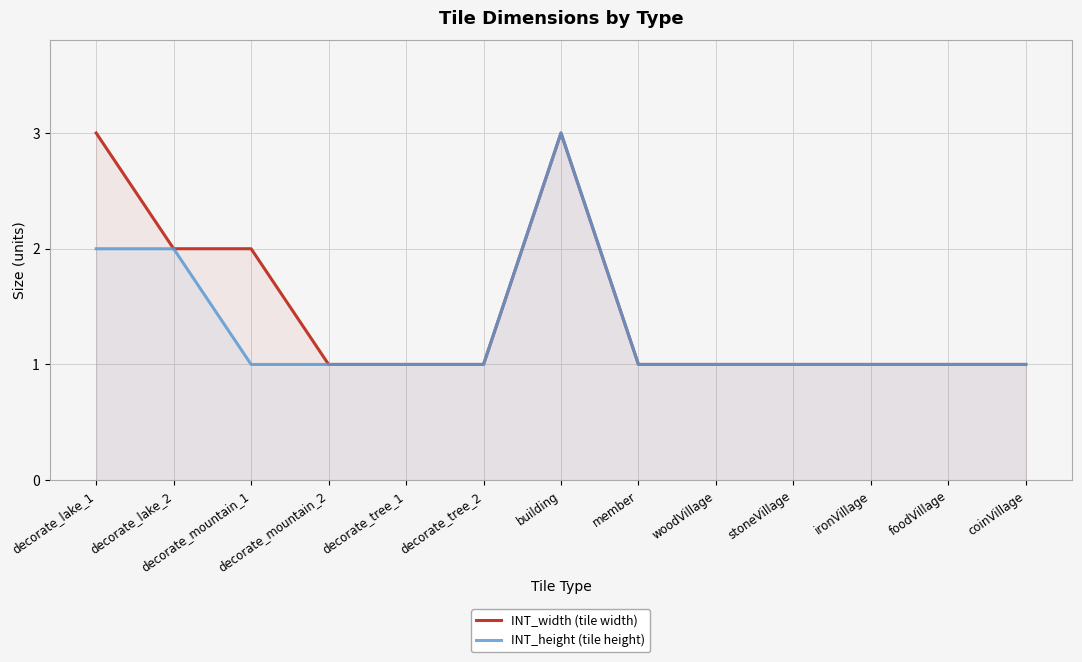

True or false: INT_height (tile height) has more than 0 interior local peaks.

True